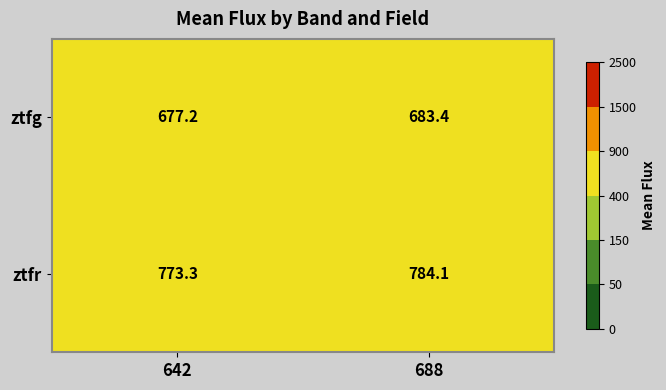

Reading left to right, what are all the values shown in this chart?

ztfg: 677.2	683.4
ztfr: 773.3	784.1